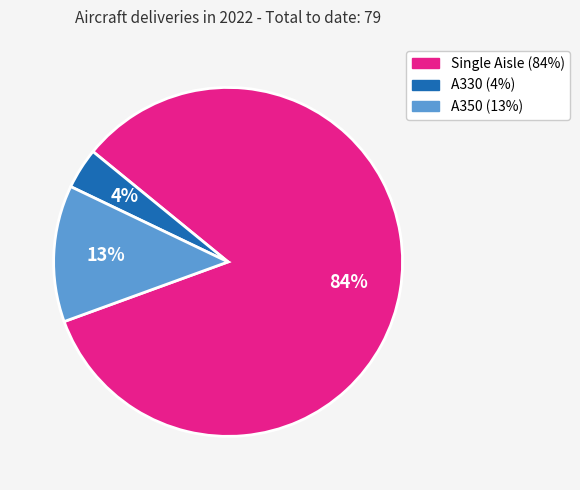

What is the ratio of the value at A330 to the value at A350?

0.3